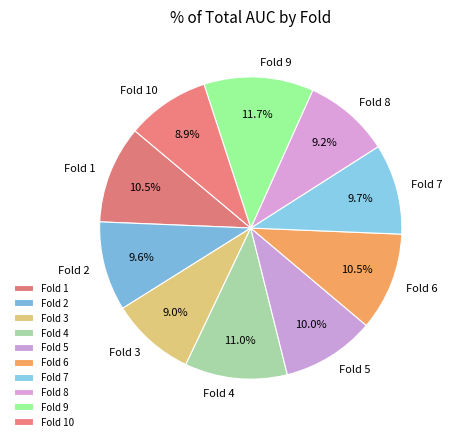

How many slices are in this pie chart?

10